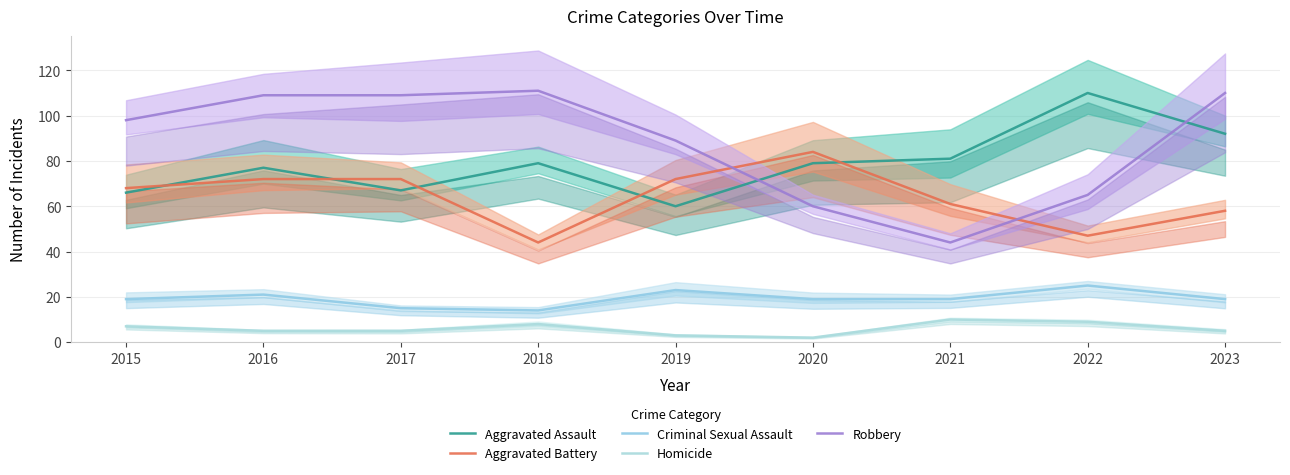

True or false: Aggravated Assault and Aggravated Battery cross at least once.

True